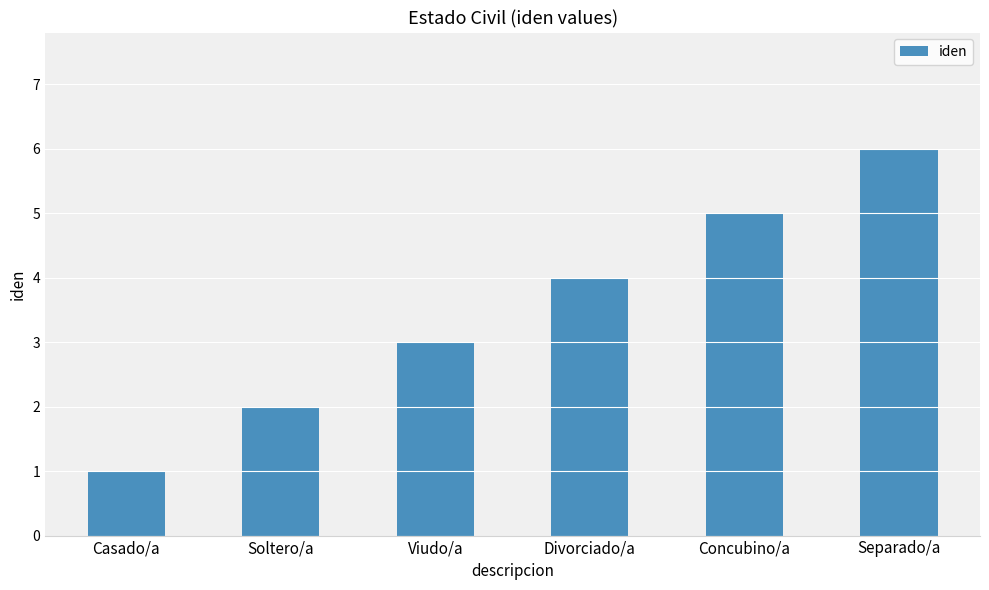

Count the values in the range 2 to 5.

4